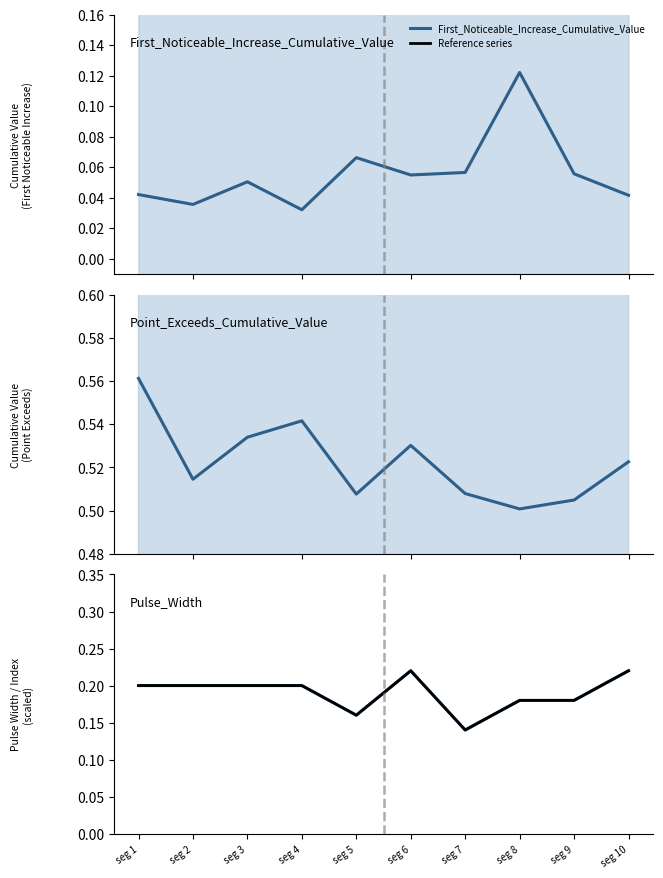

Between seg 4 and seg 10, which series saw the biggest shift?

Reference series